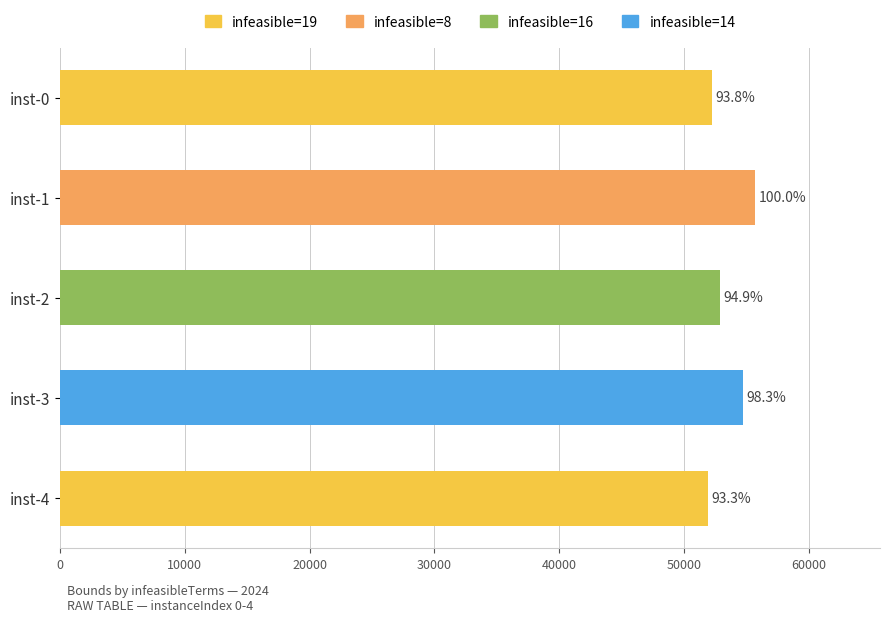

Does the chart contain any negative values?

No